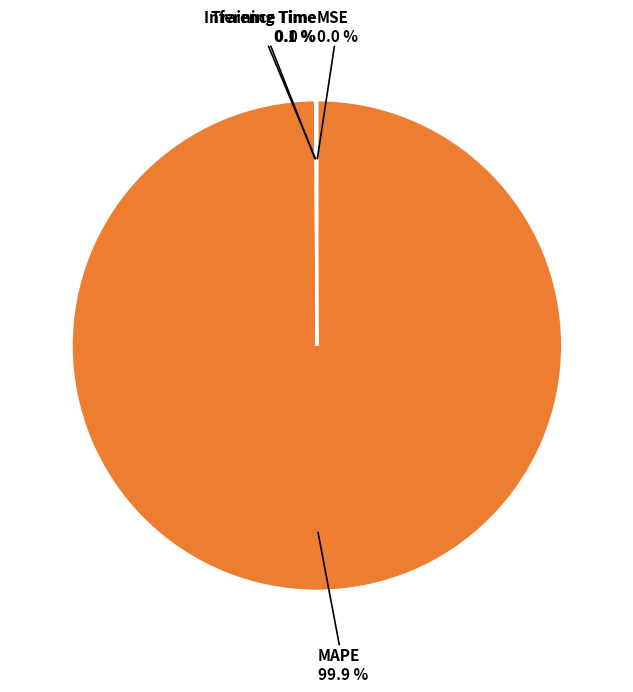

What is the largest slice in the pie chart?

MAPE